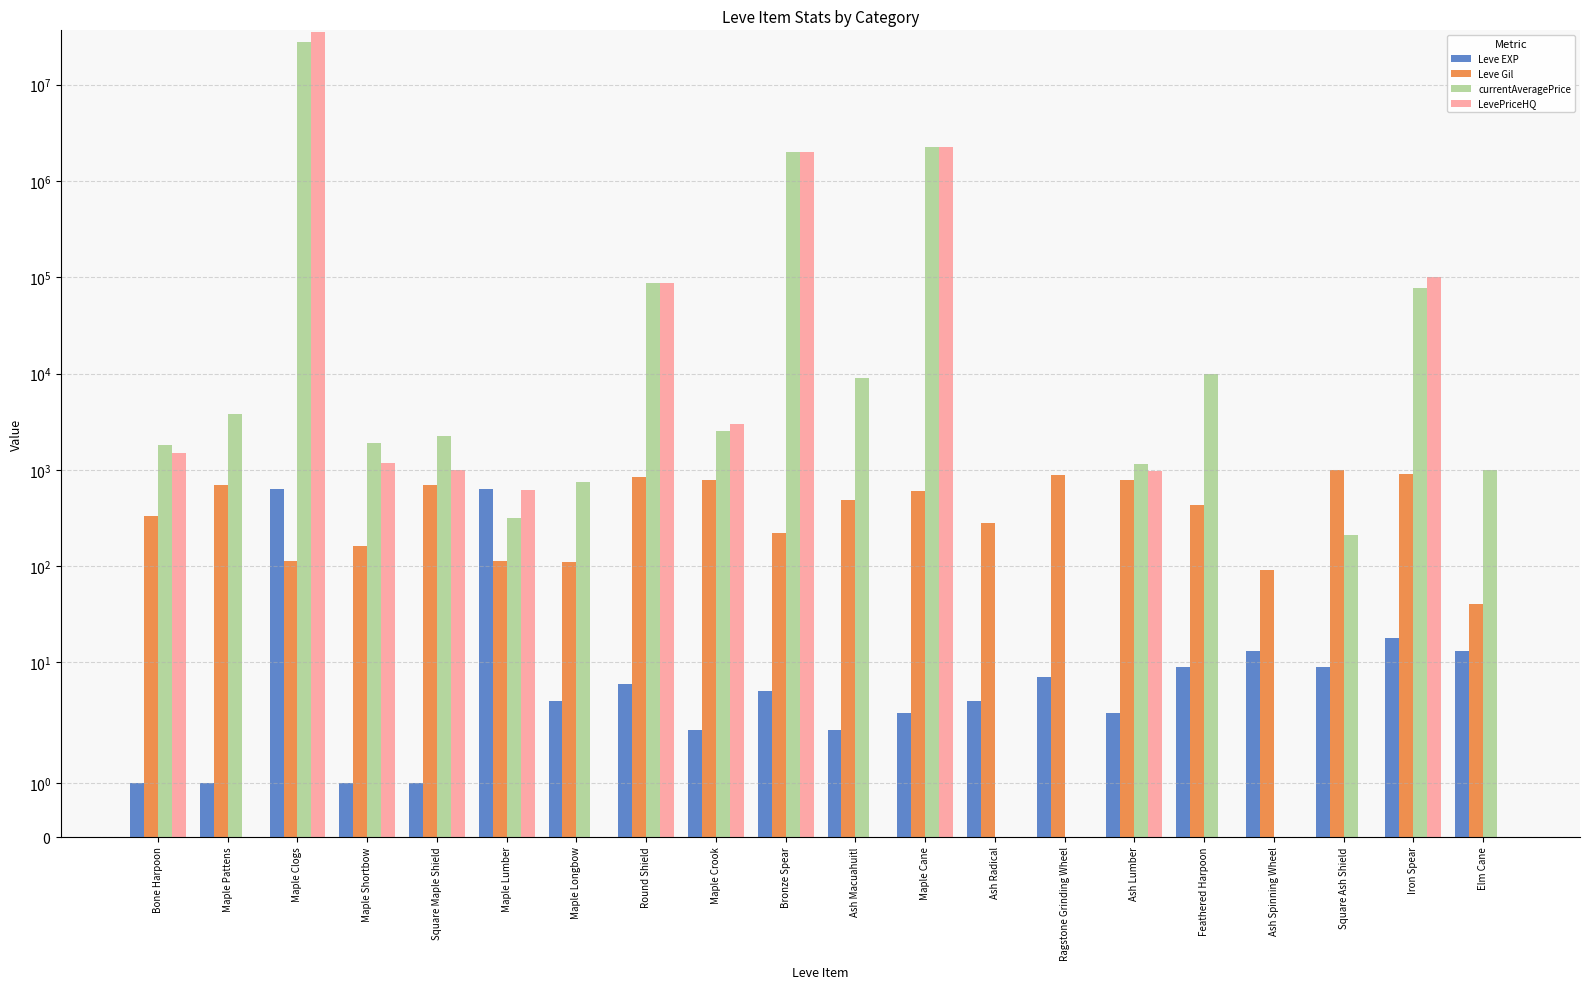

Between Maple Cane and Round Shield, which is larger?

Round Shield